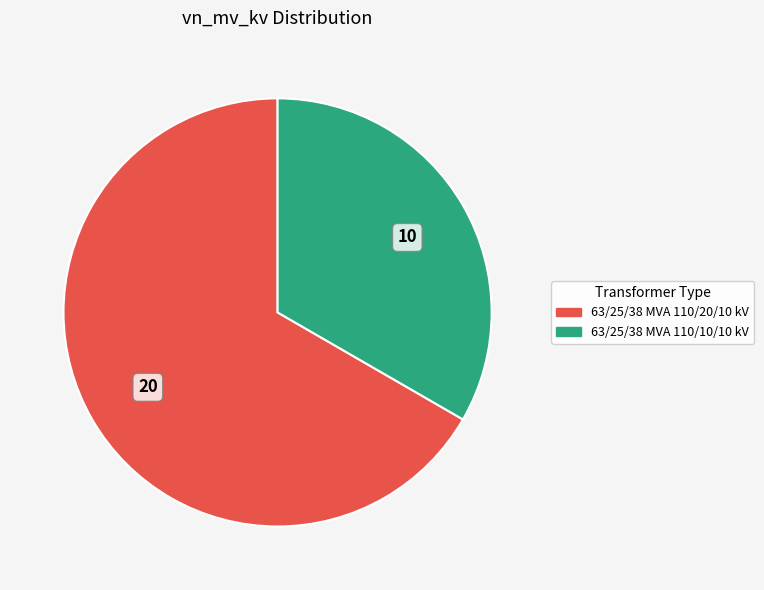

What is the ratio of the value at 63/25/38 MVA 110/10/10 kV to the value at 63/25/38 MVA 110/20/10 kV?

0.5